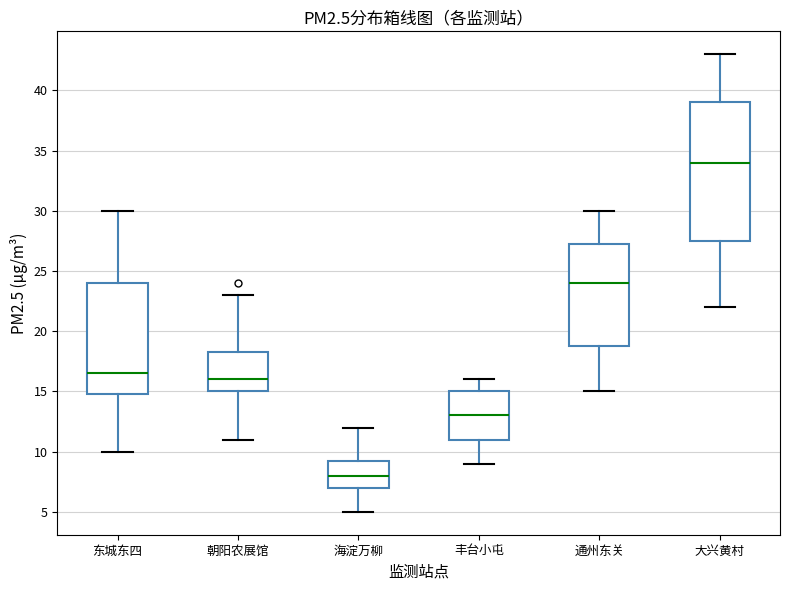

Which box has the highest median line?

大兴黄村